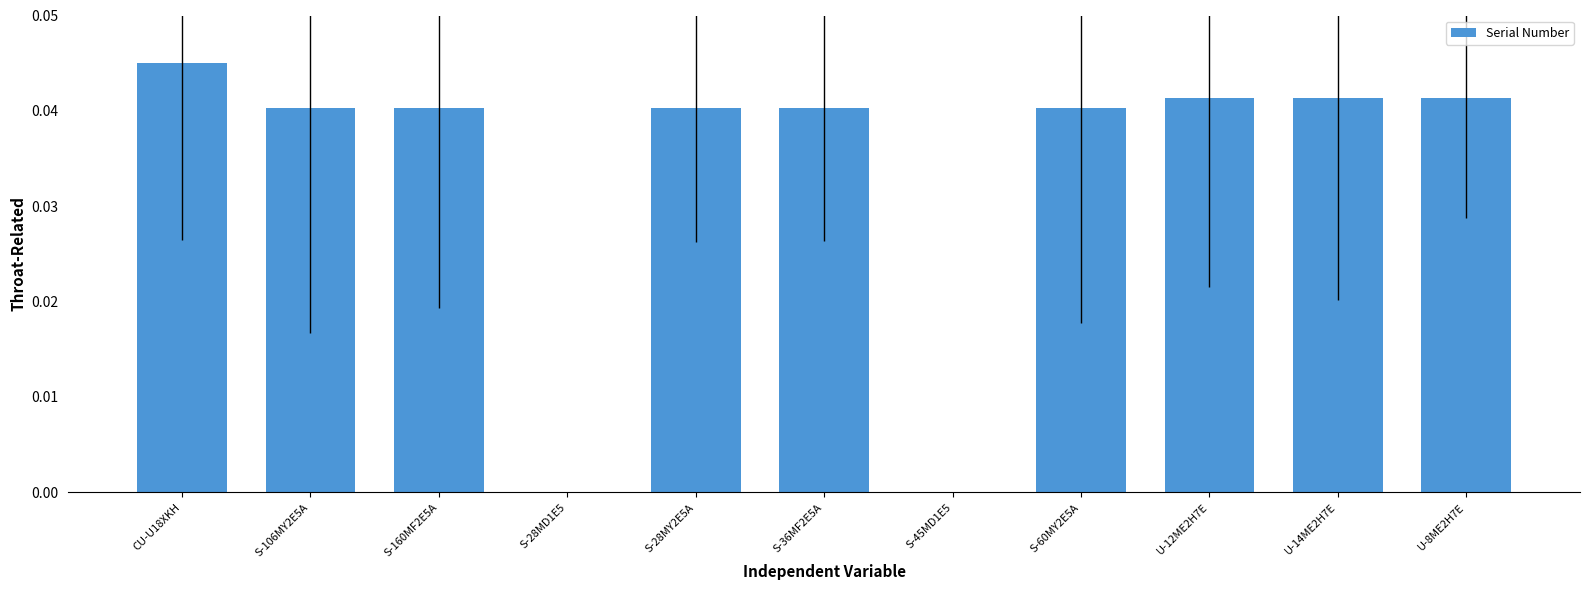

Which label corresponds to the largest value in the chart?

CU-U18XKH